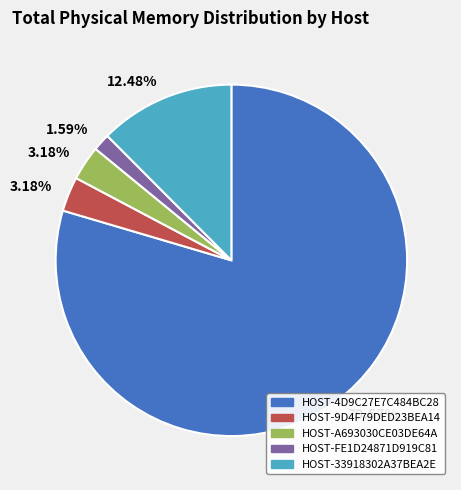

To the nearest percent, what is the difference between the HOST-9D4F79DED23BEA14 and HOST-33918302A37BEA2E slice percentages?

9%